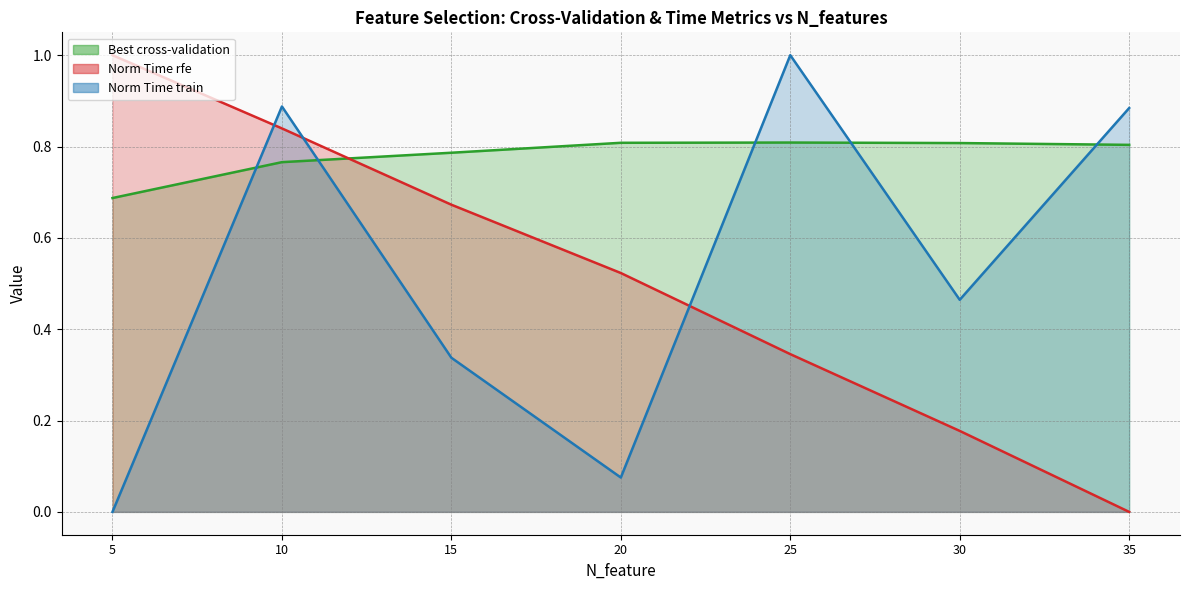

The value of Best cross-validation at 15 is 0.8. True or false?

True